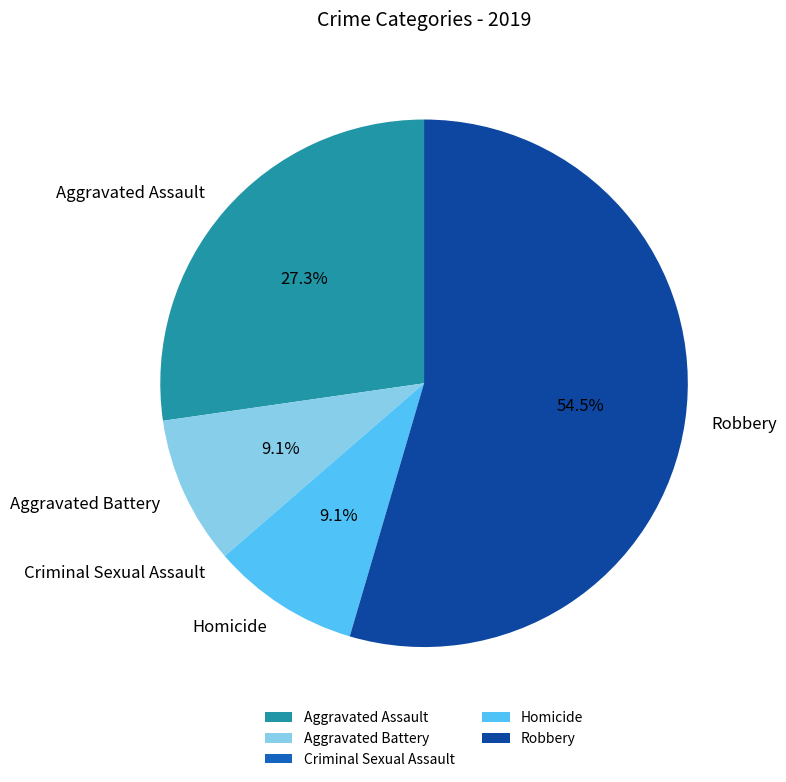

What is the total percentage of Aggravated Assault and Robbery?

81.8%